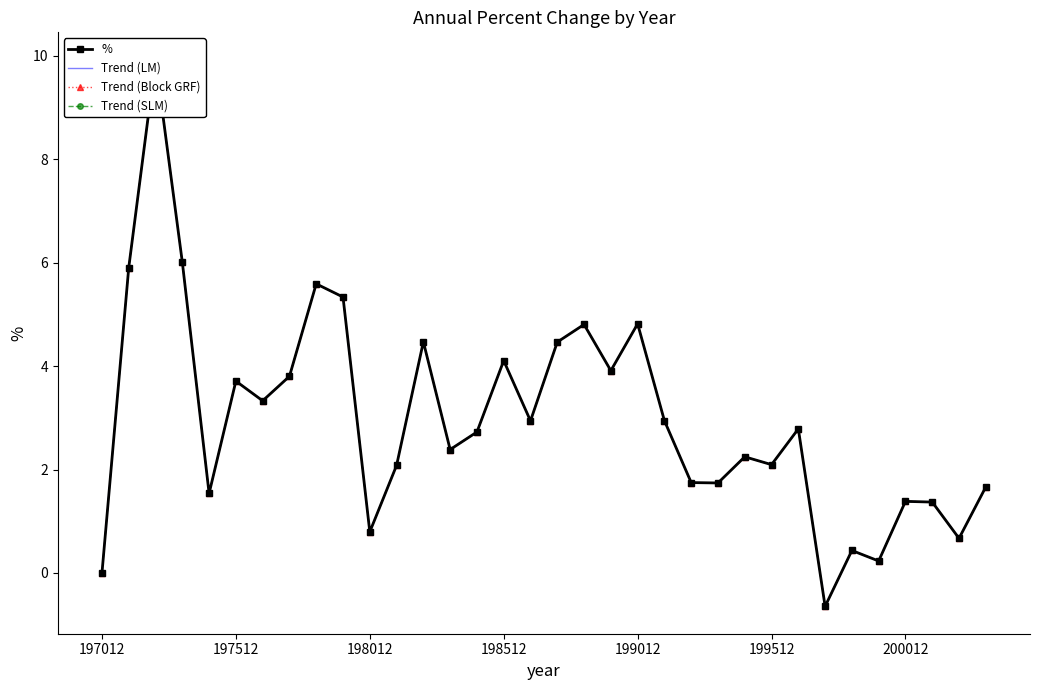

List the series in order of their peak value, lowest first.

%, Trend (LM), Trend (Block GRF), Trend (SLM)